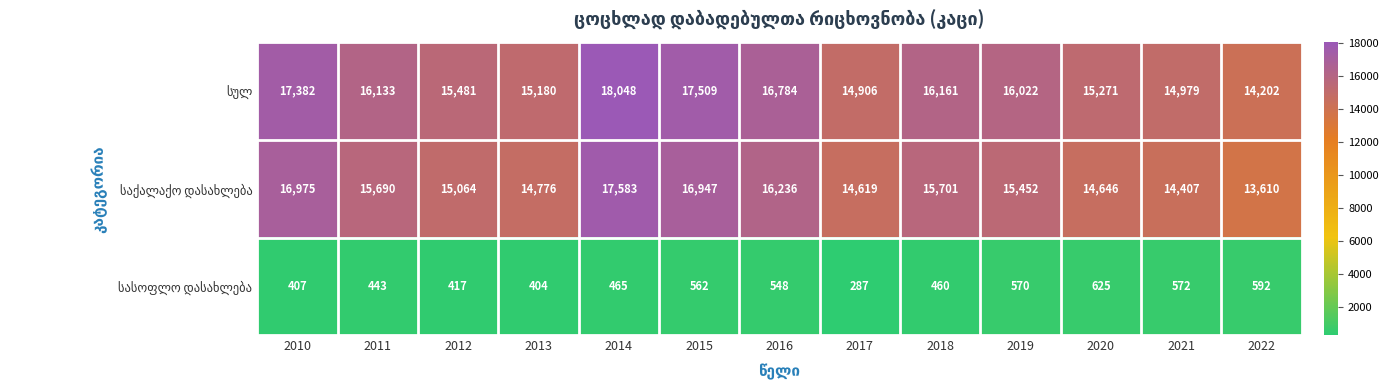

What is the difference between the highest and lowest values at 2013?

14776